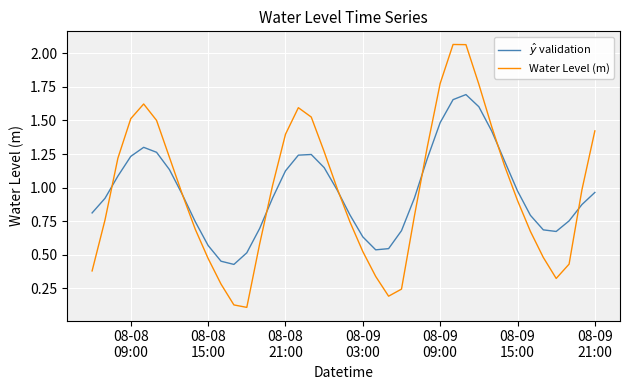

True or false: Water Level (m) and $\hat{y}$ validation cross at least once.

True